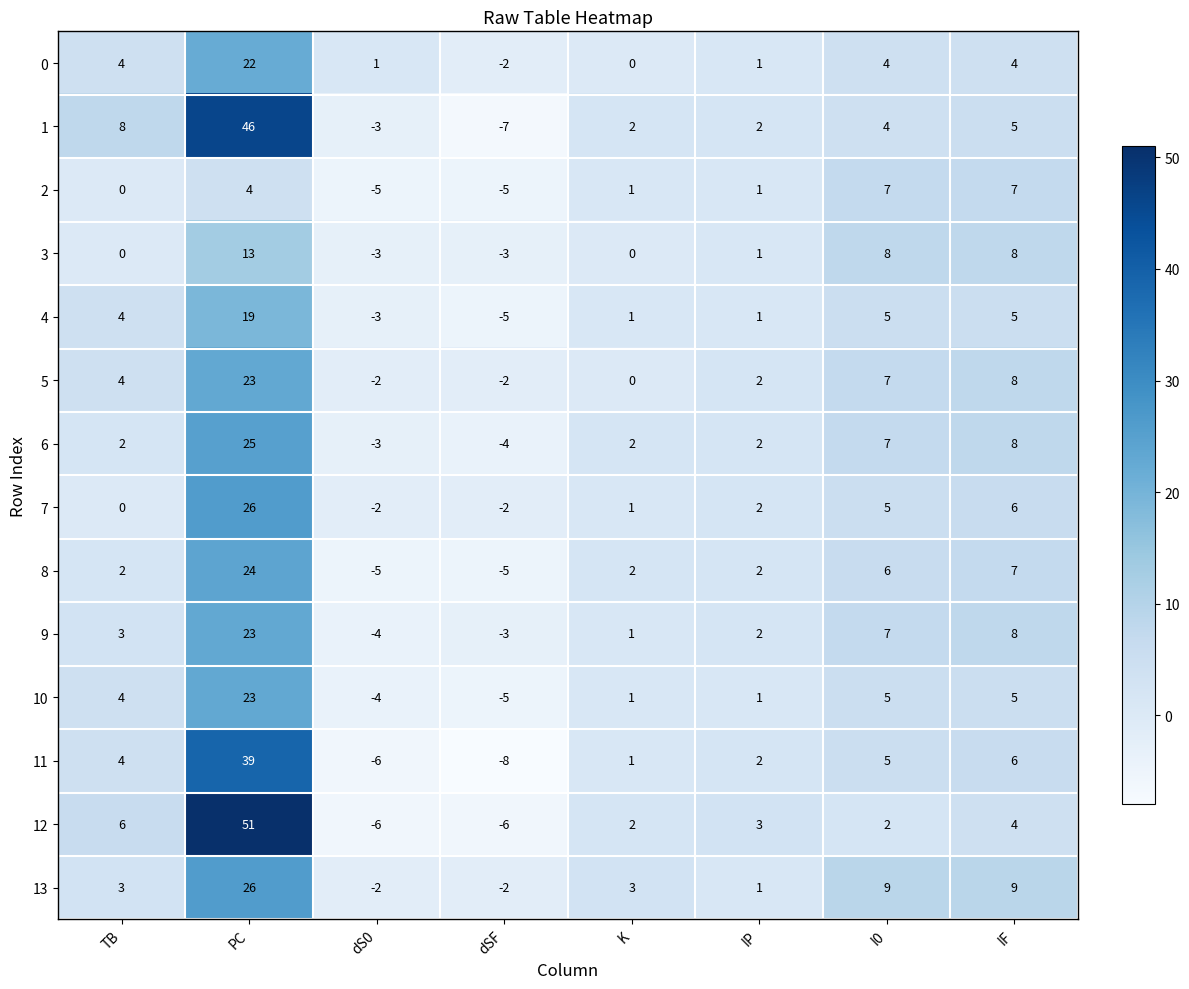

What is the lowest value of the 6 series?

-4